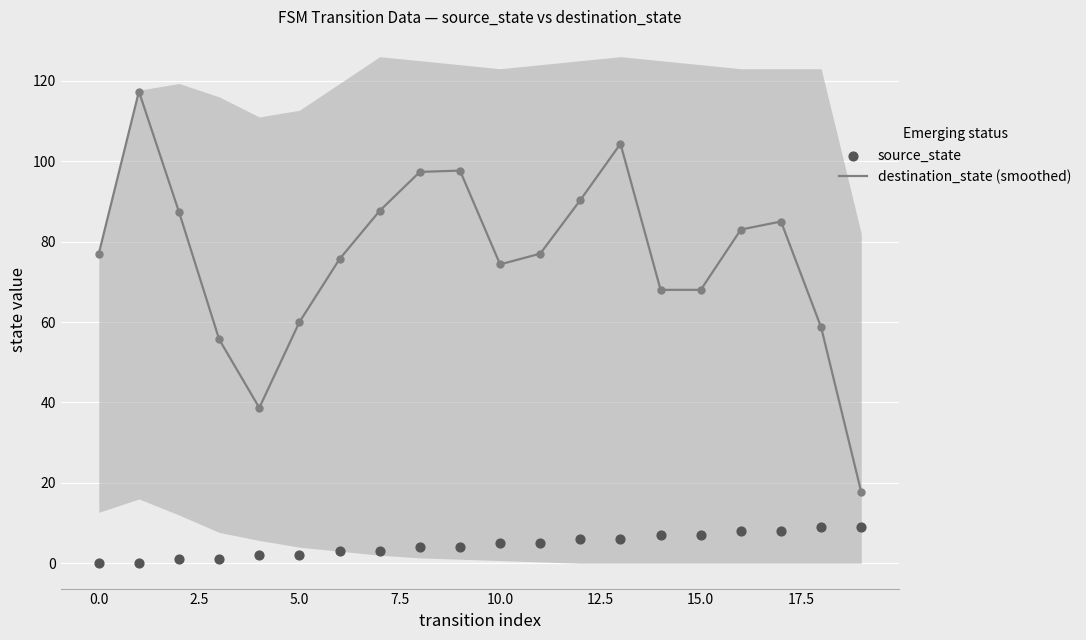

Which series has the widest spread of Y values?

destination_state (smoothed)